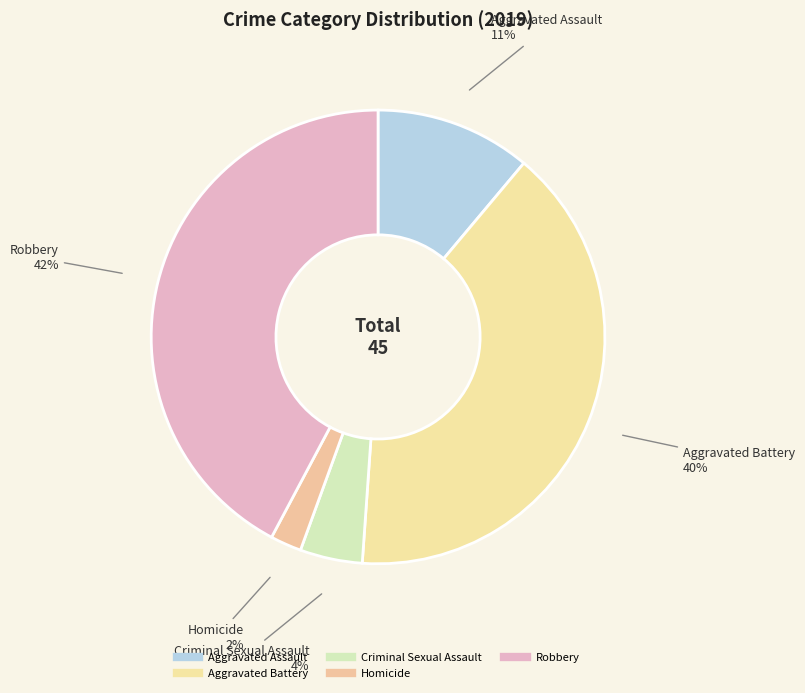

Does Homicide represent more than half of the total?

No